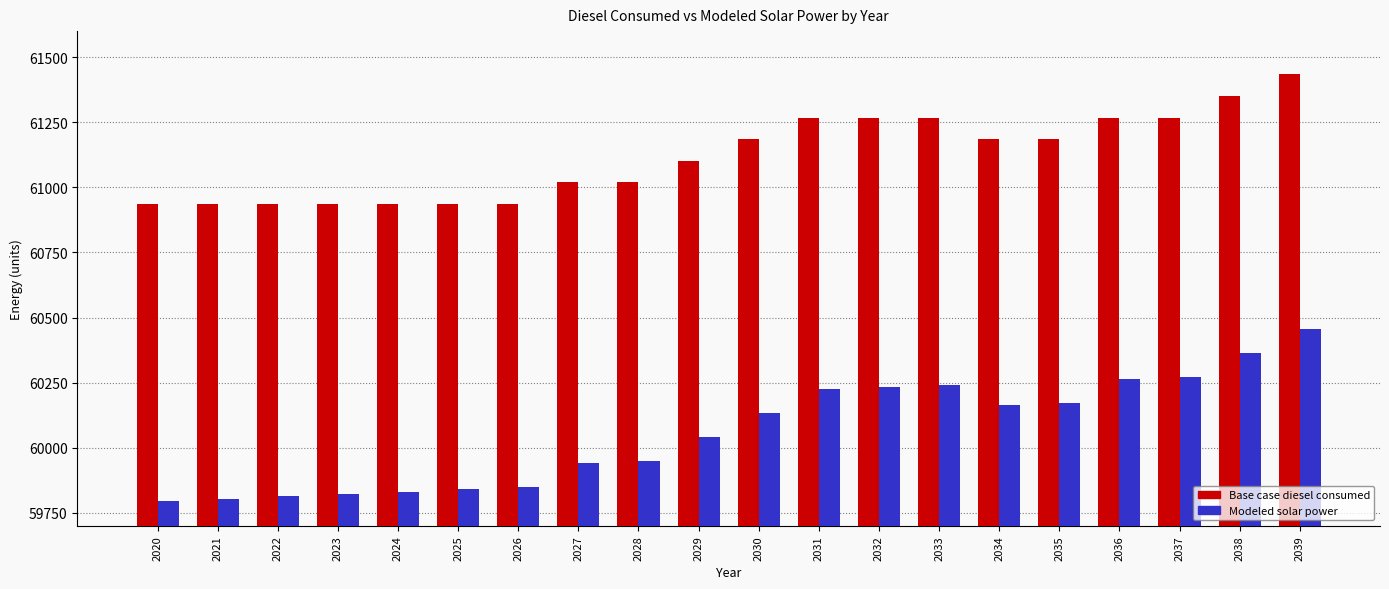

How many bars are there in total?

40